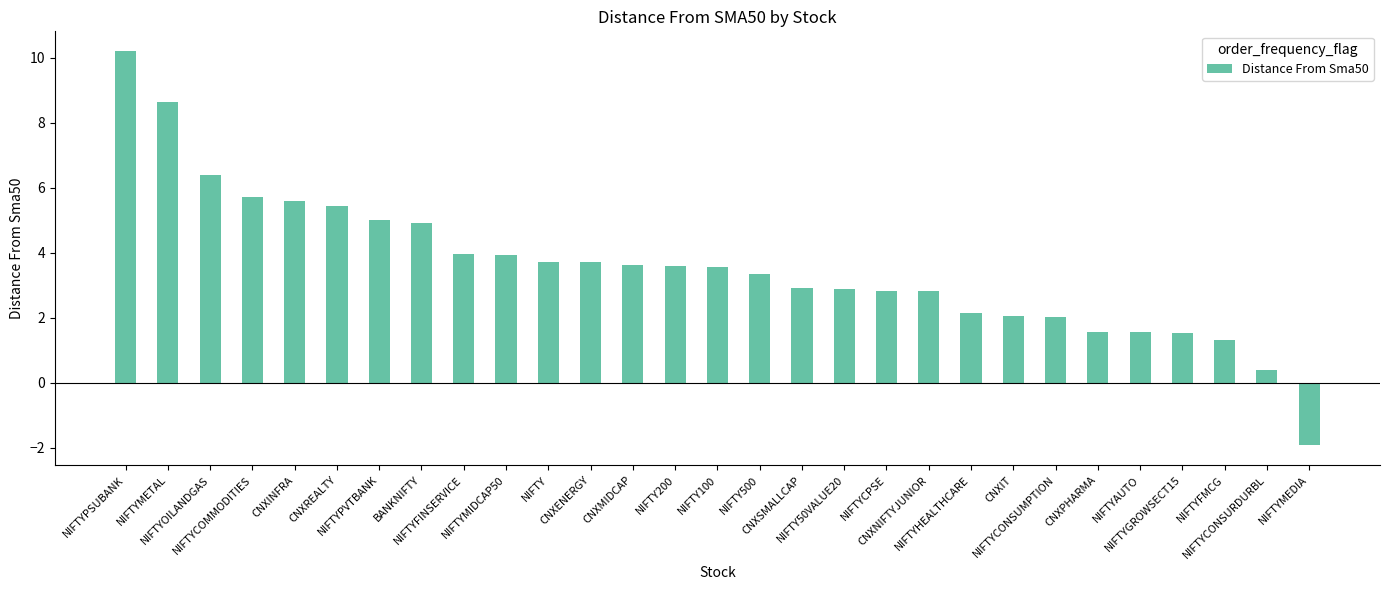

What is the value of the 9th bar from the left?

4.0